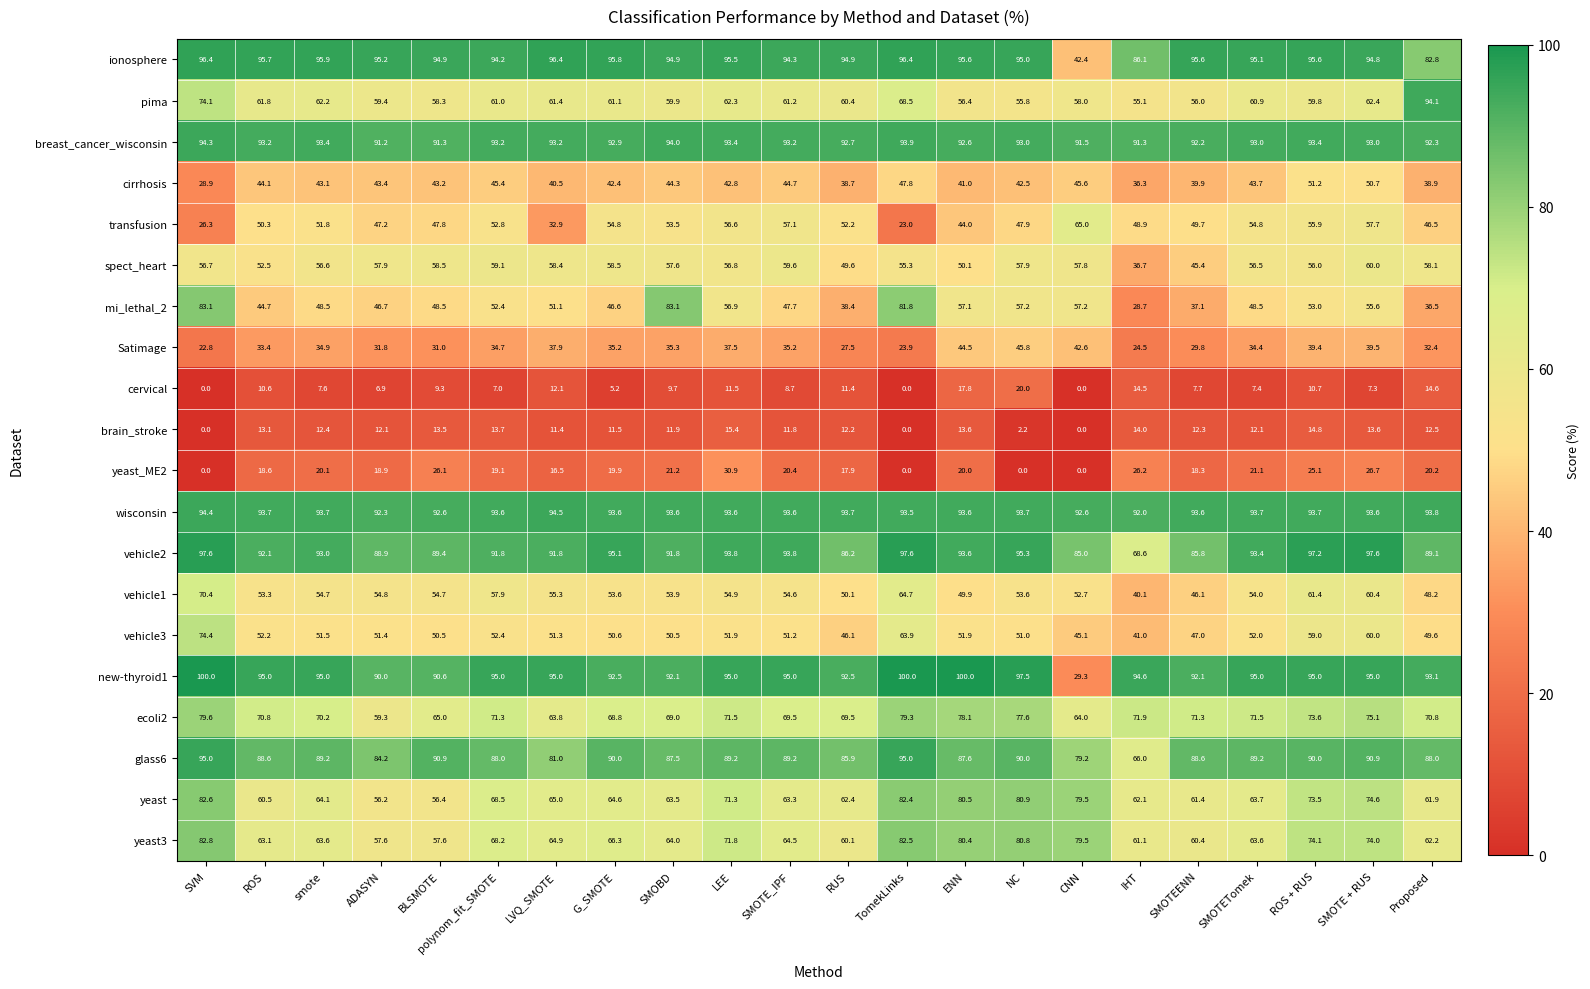

At LEE, list the series in order from smallest to largest.

cervical, brain_stroke, yeast_ME2, Satimage, cirrhosis, vehicle3, vehicle1, transfusion, spect_heart, mi_lethal_2, pima, yeast, ecoli2, yeast3, glass6, breast_cancer_wisconsin, wisconsin, vehicle2, new-thyroid1, ionosphere